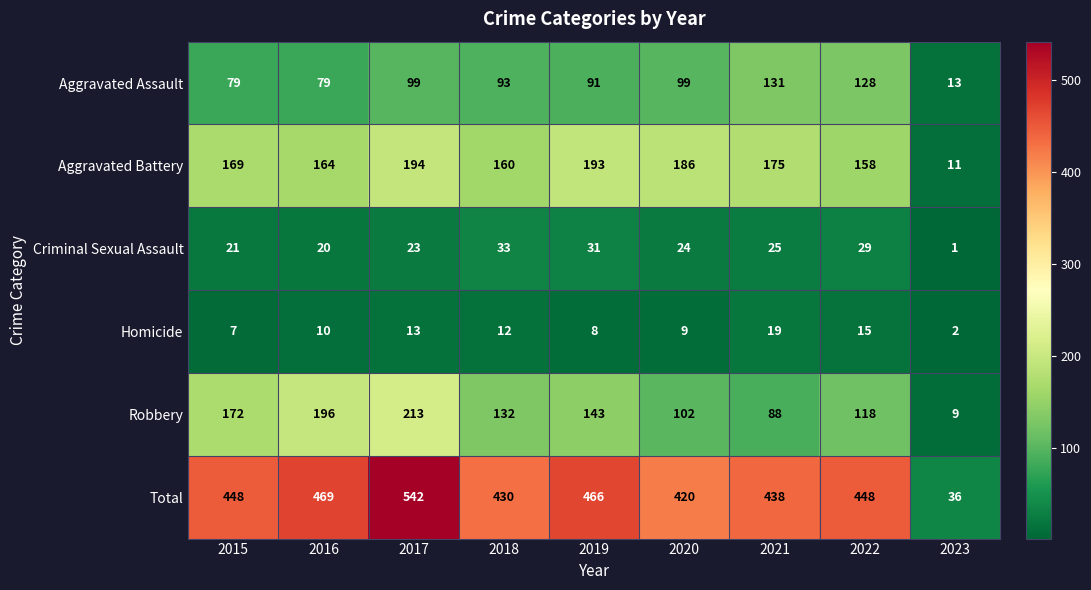

Which category has the highest value across all series?

2017